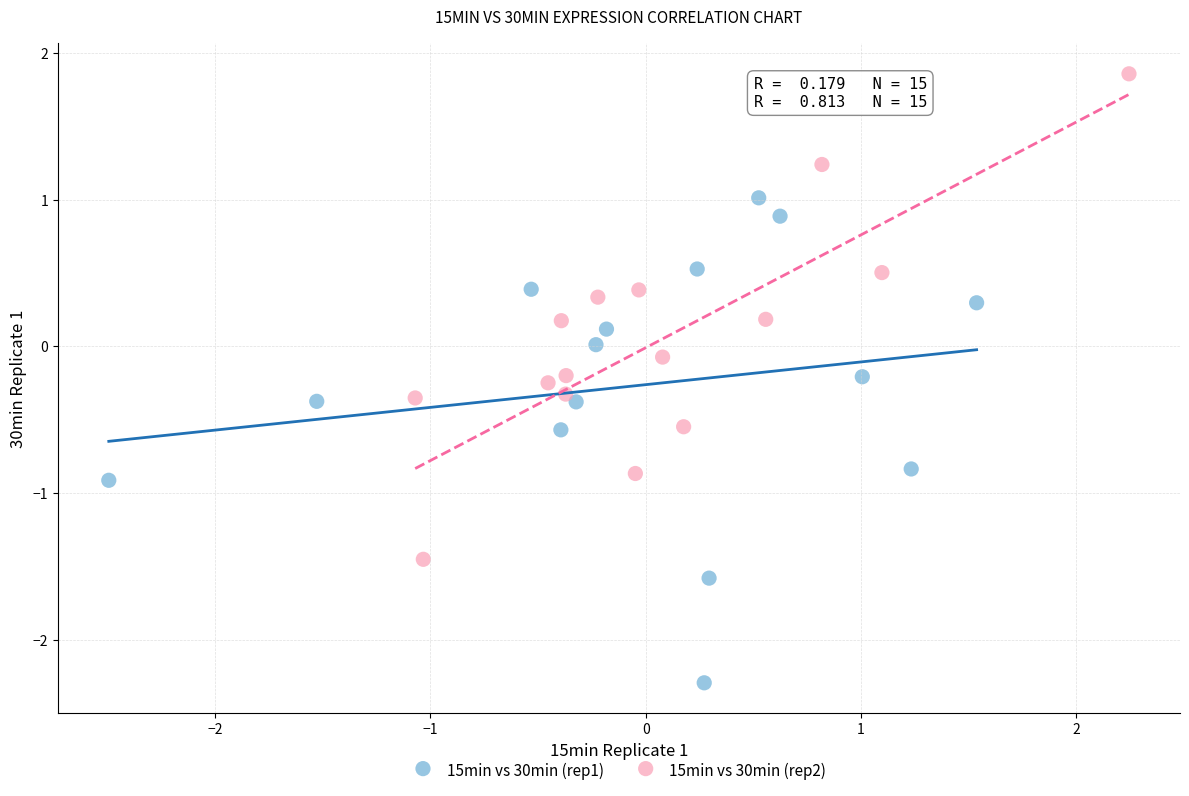

Which series contains the highest Y value?

15min vs 30min (rep2)